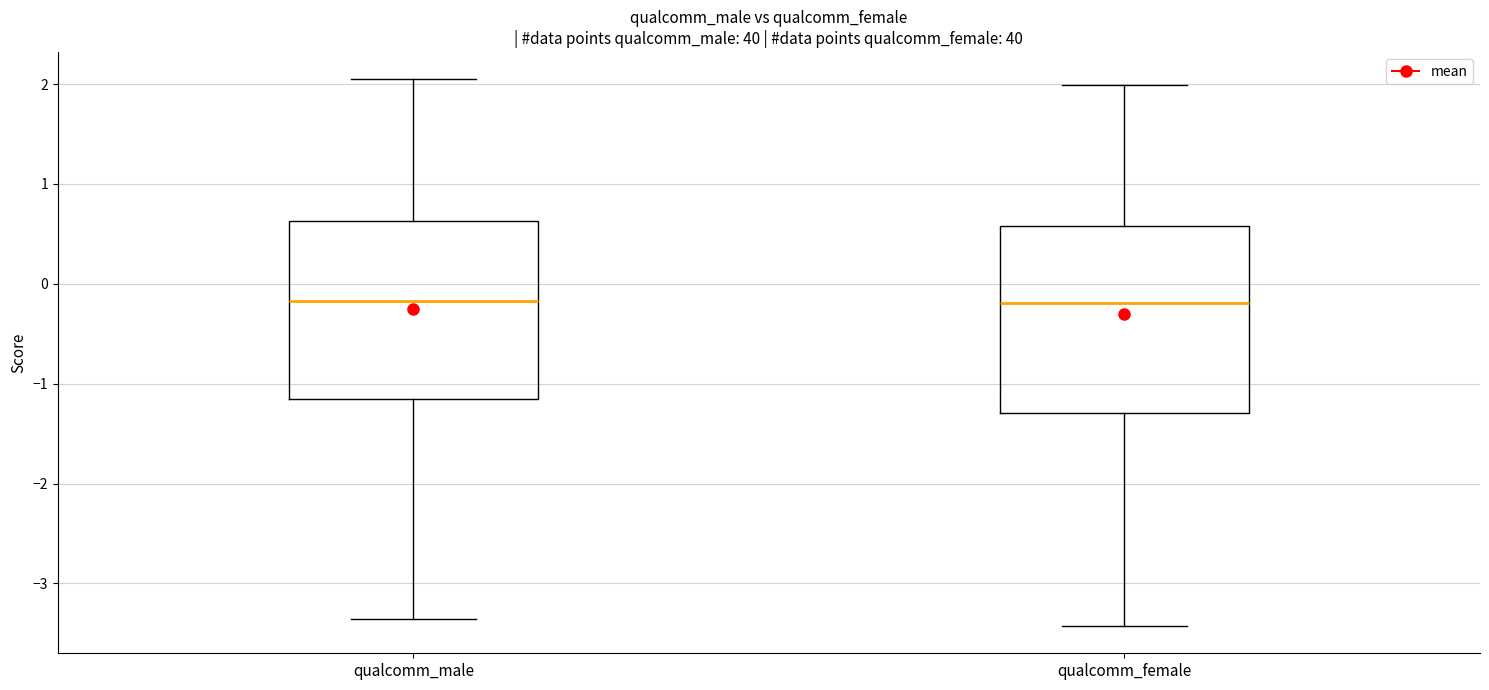

Where does the median line of the box for qualcomm_female sit on the y-axis? The values are not printed on the chart, so give them approximately, as read against the axis.

-0.2